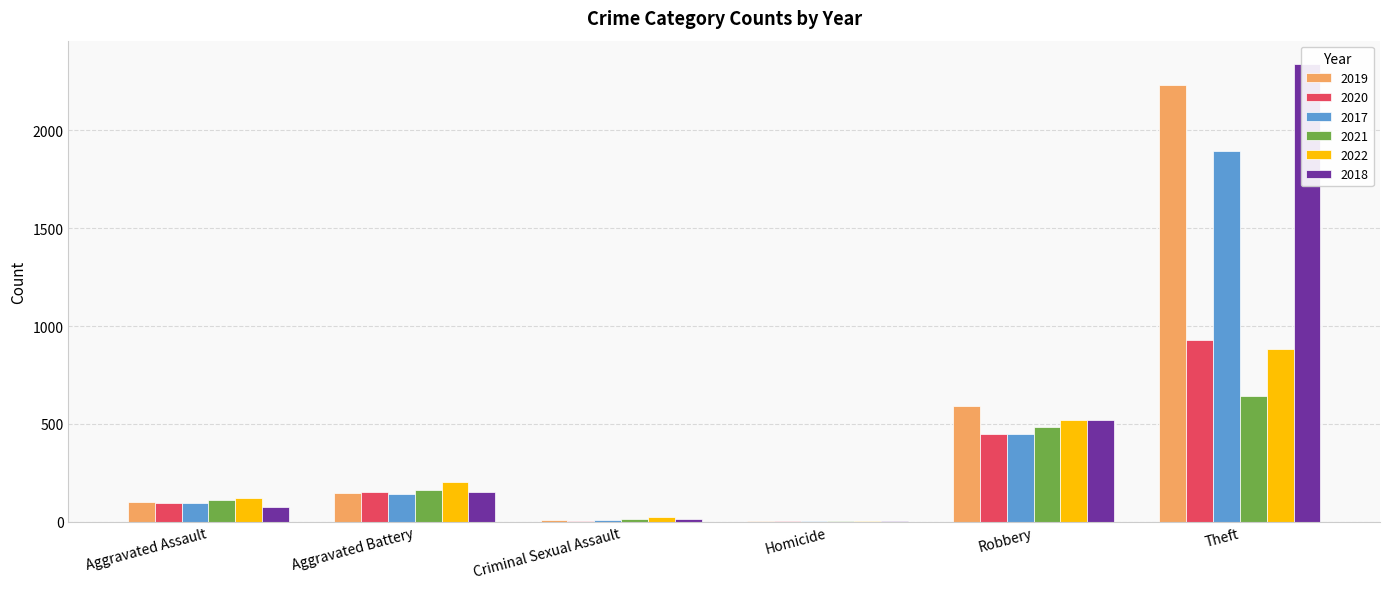

The value of 2020 at Criminal Sexual Assault is 5. True or false?

False